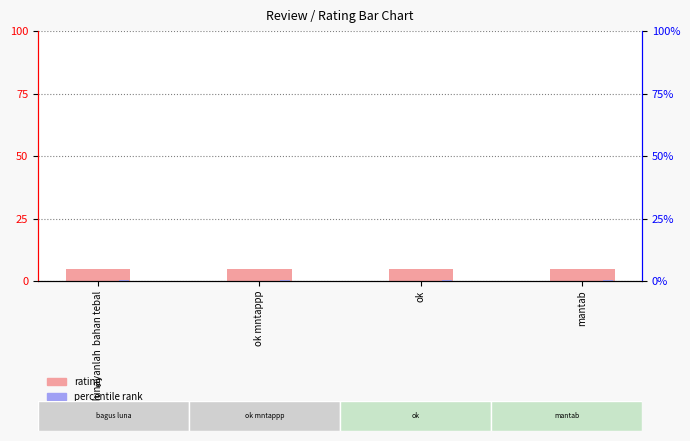

The percentile rank series shows 0.2 at bagus lunayanlah  bahan tebal. True or false?

True